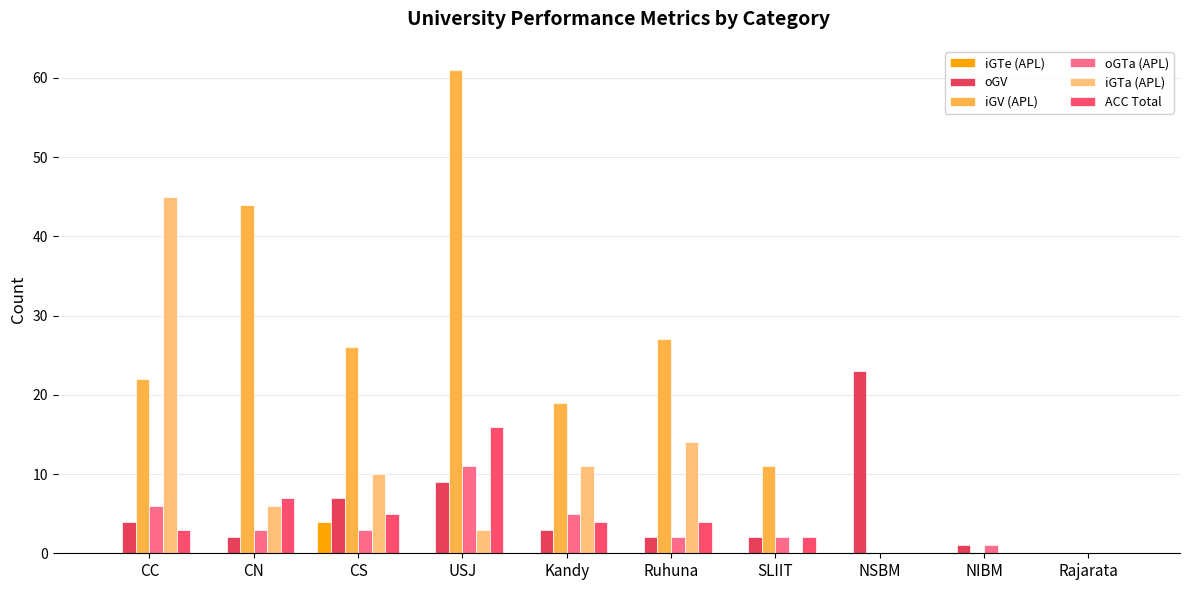

How many categories are shown in the chart?

10